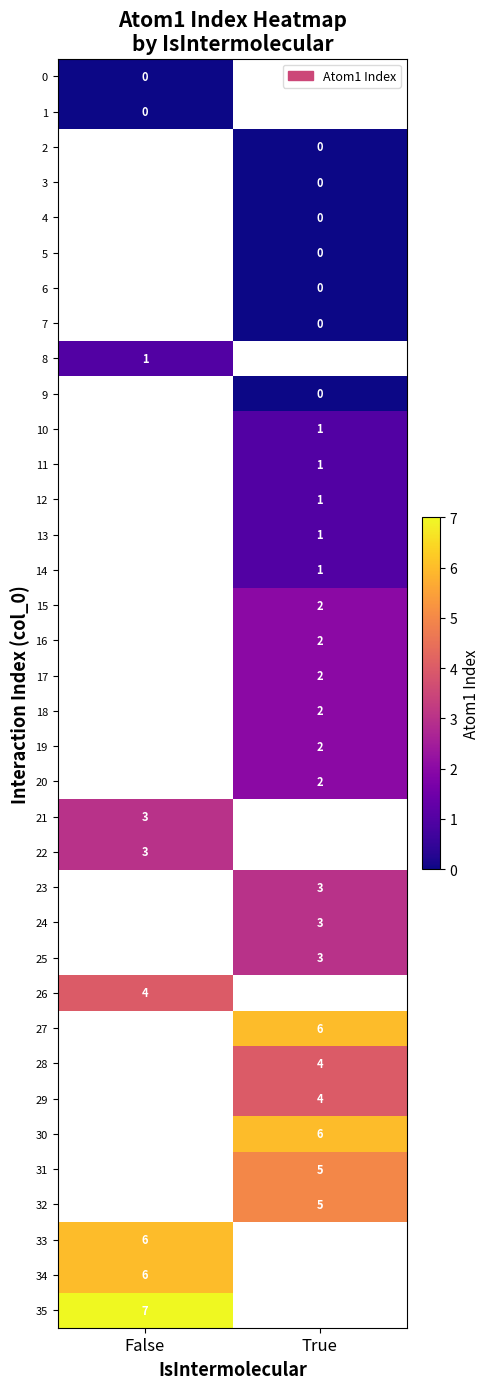

Which category has the lowest value across all series?

False